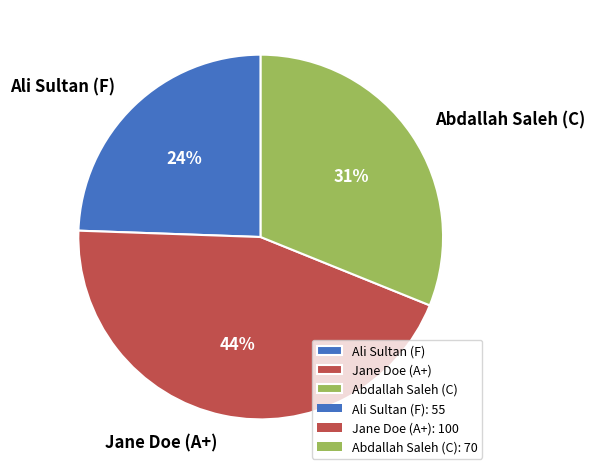

Does any single category account for the majority?

No